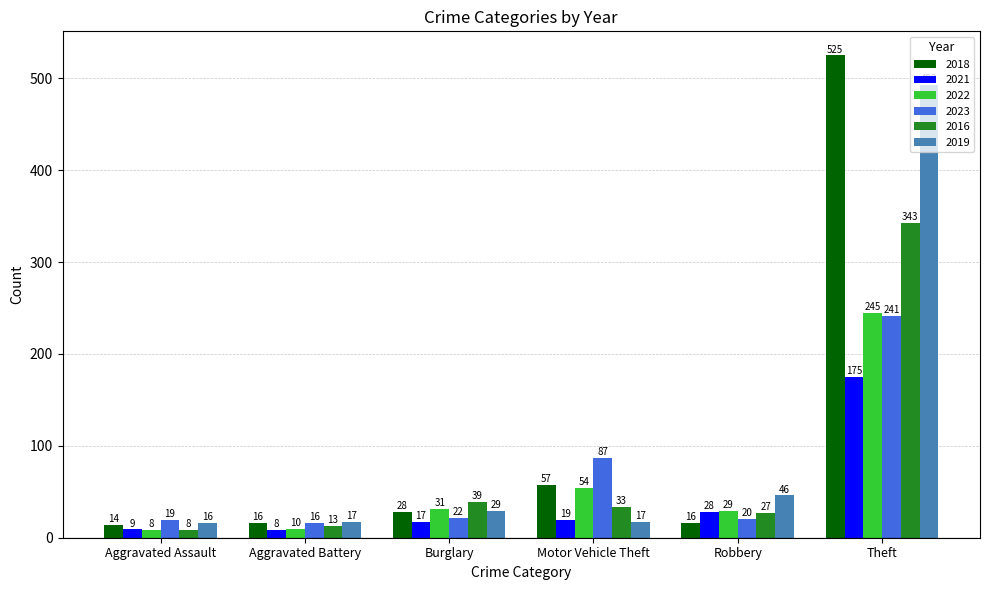

The value of 2019 at Burglary is 29. True or false?

True